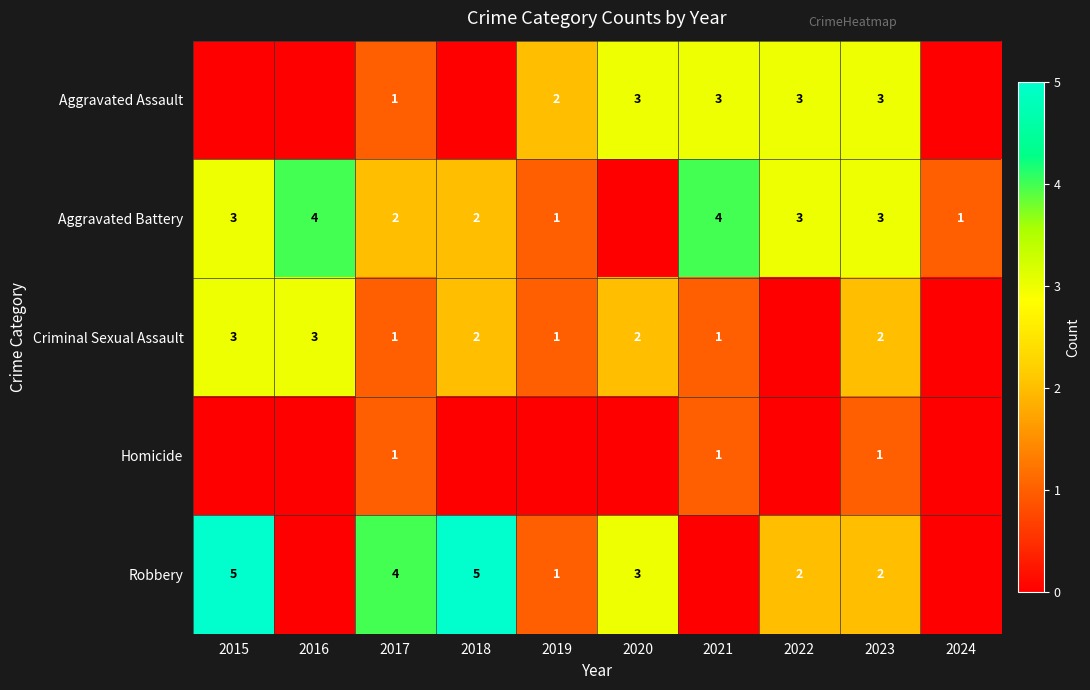

Between 2016 and 2022, which is larger?

2022